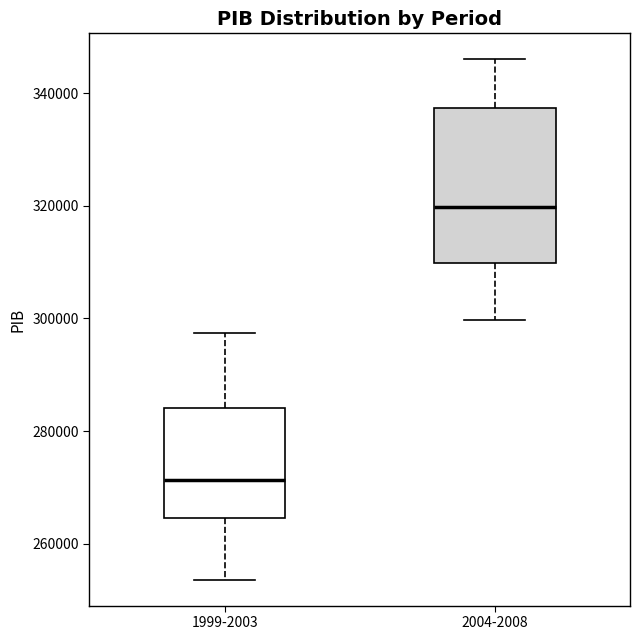

Which box is the tallest, from its lower edge to its upper edge?

2004-2008